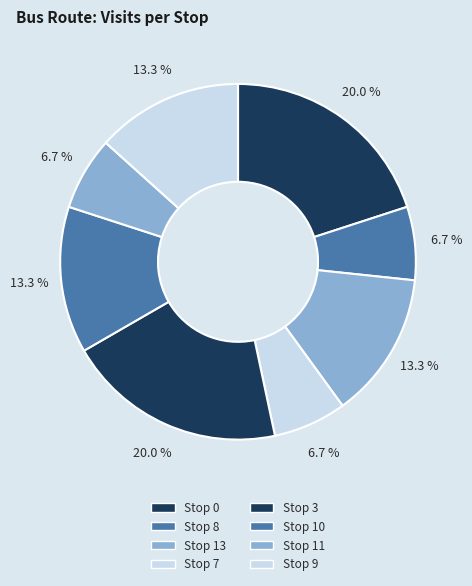

How much of the chart is everything except Stop 10?

86.7%